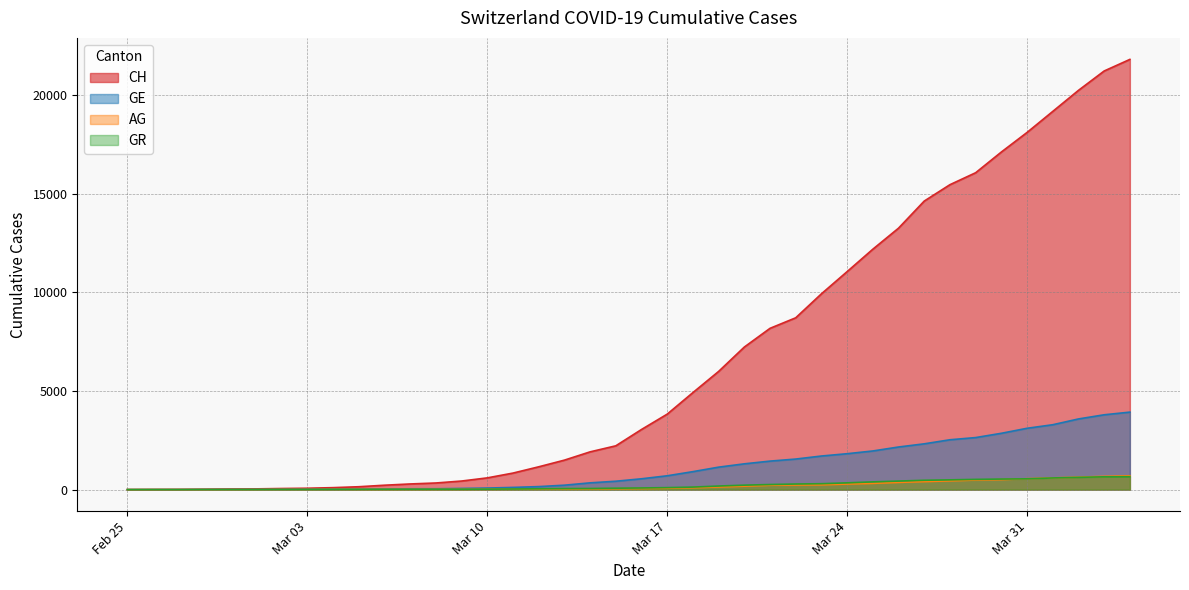

Which series has the largest range (max minus min)?

CH